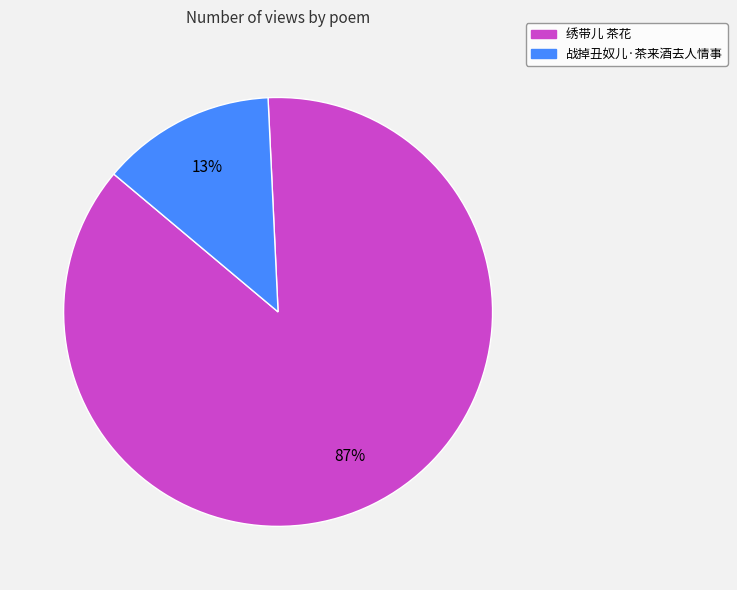

To the nearest percent, what is the difference between the 绣带儿 茶花 and 战掉丑奴儿·茶来酒去人情事 slice percentages?

74%